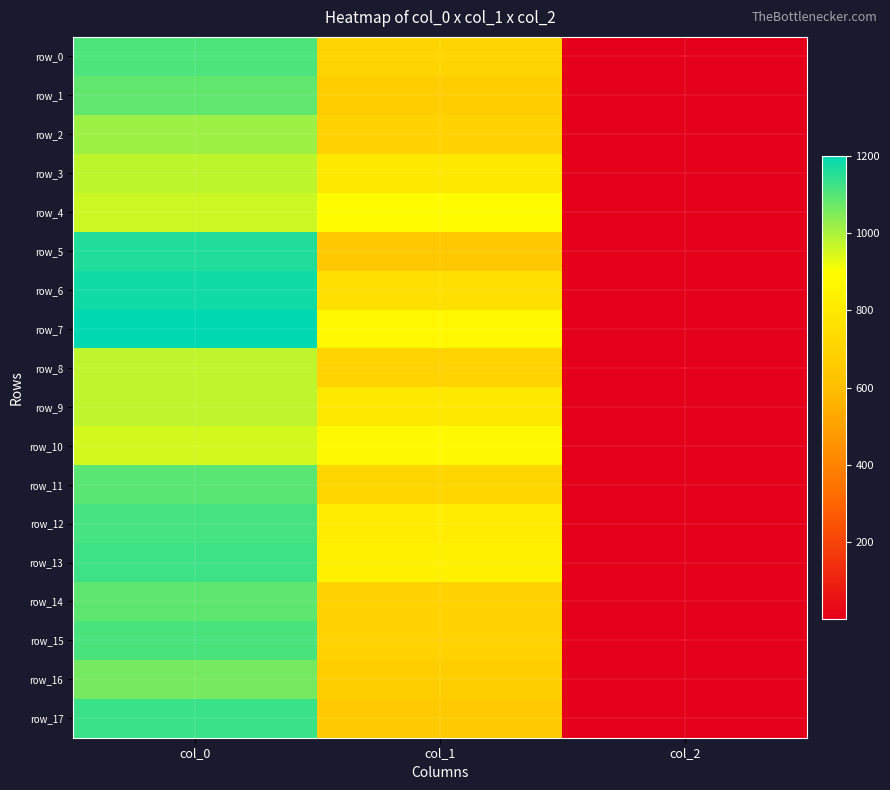

Is it true that row_8 equals 1434.4 at col_0?

False